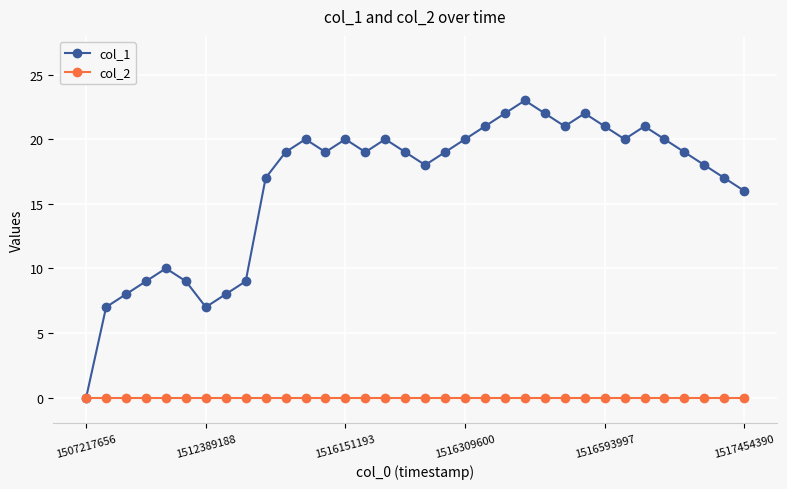

In col_1, how many points are lower than both neighbors (excluding endpoints)?

6